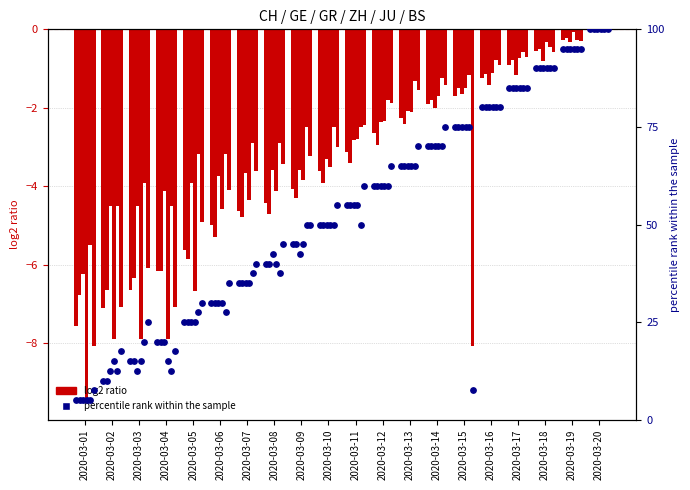

What is the total value across all series at 2020-03-14?

61.8